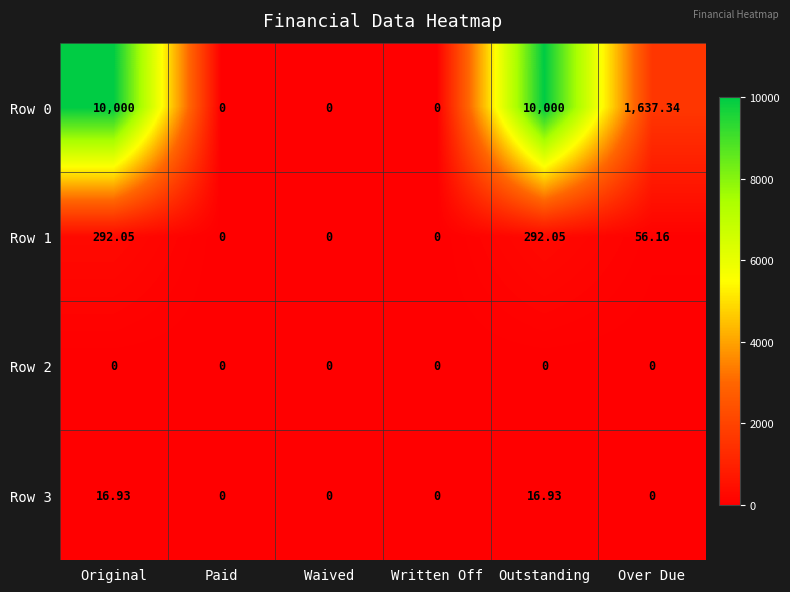

At which label is Row 0 closest to 5000?

Over Due